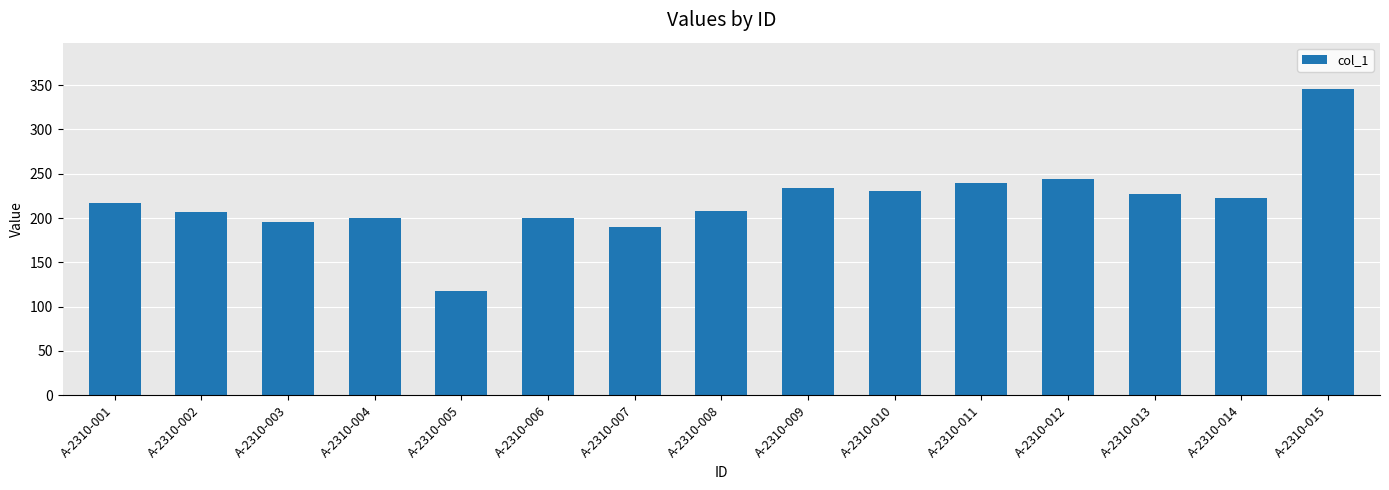

What is the sum of the values at A-2310-013 and A-2310-008?

435